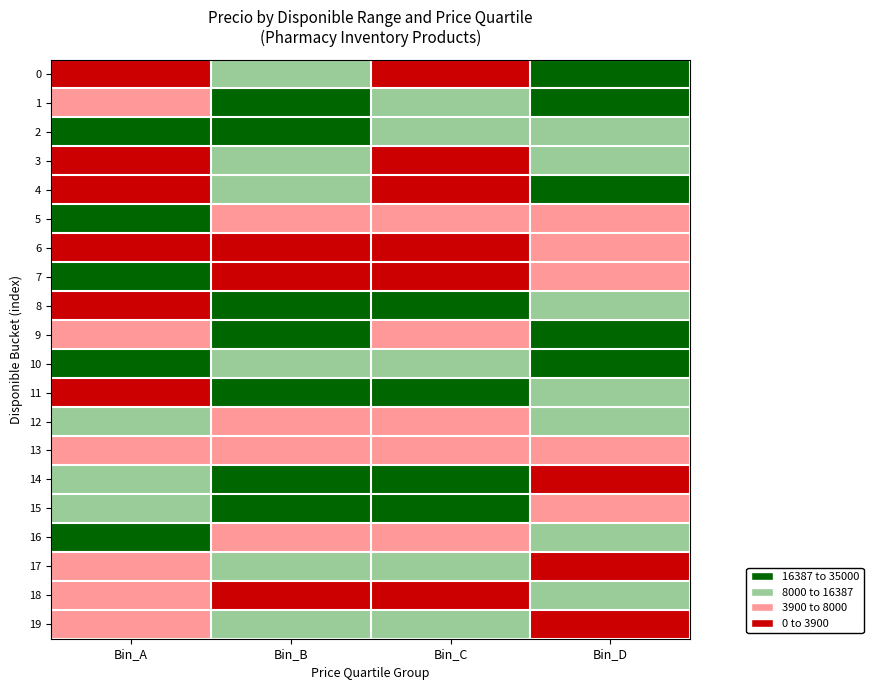

What is the difference between the highest and lowest values at Bin_D?

24923